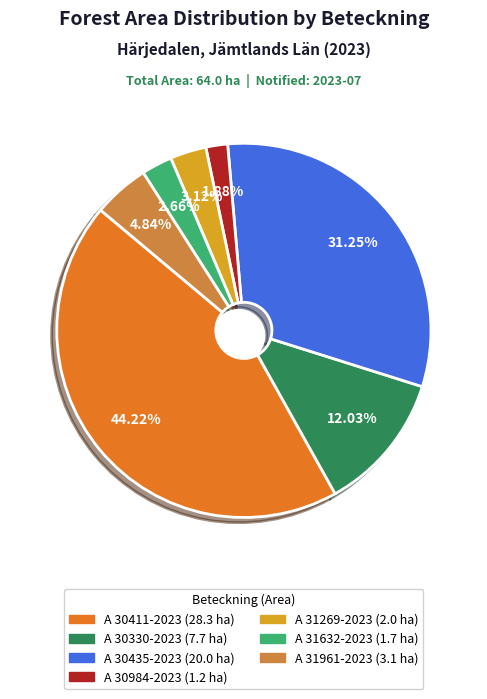

To the nearest percent, what is the combined percentage of A 30984-2023 and A 31269-2023?

5%